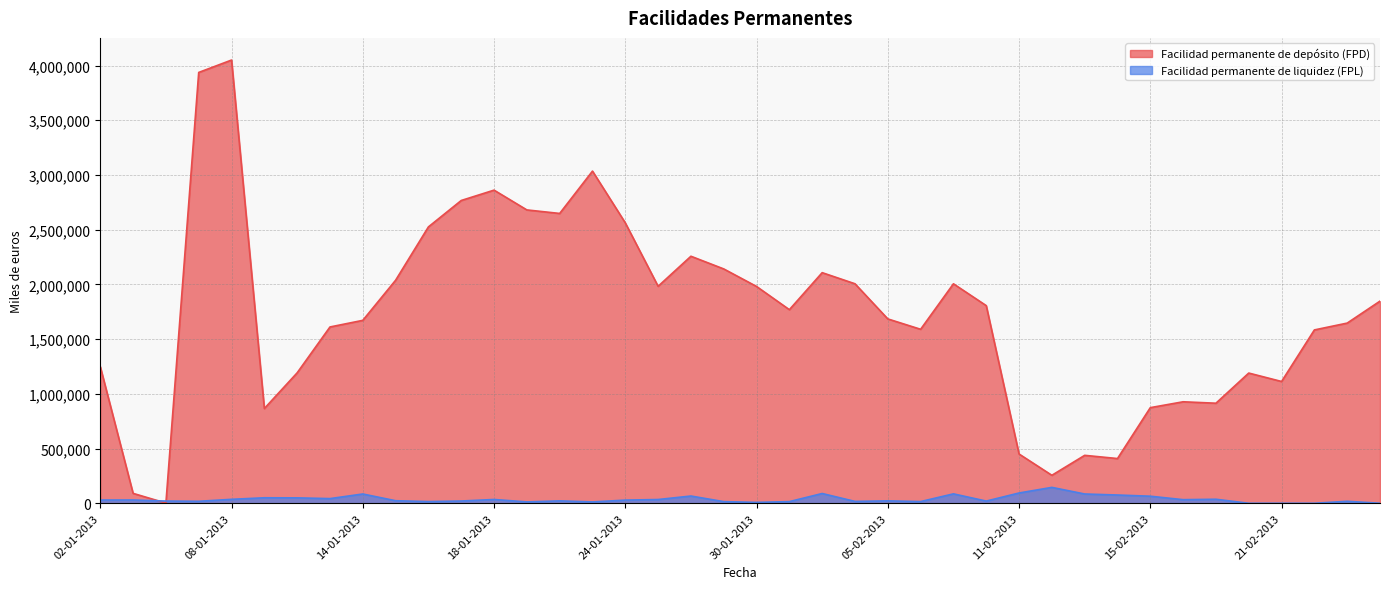

Which series has the largest range (max minus min)?

Facilidad permanente de depósito (FPD)